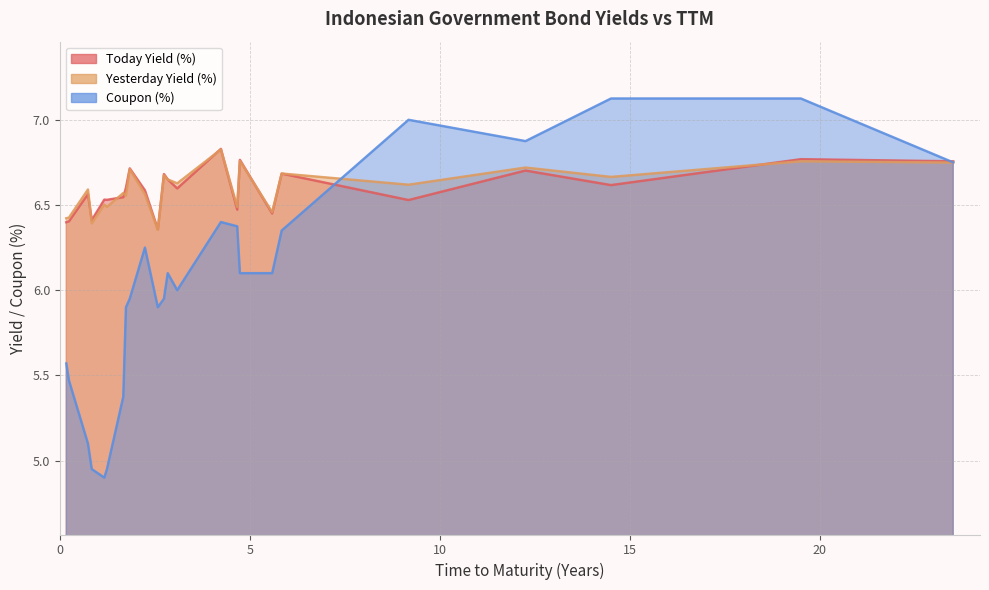

How many lines are shown in the chart?

3